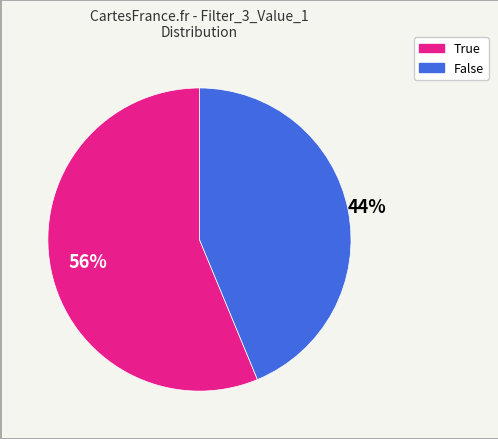

Does False account for over 50% of the chart?

No